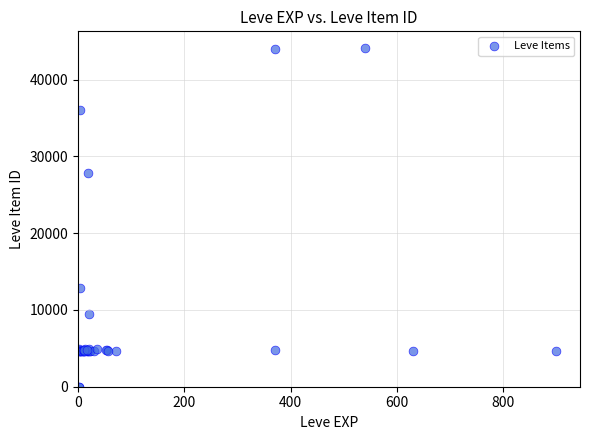

What Y value in the scatter plot is closest to 22048?

27884